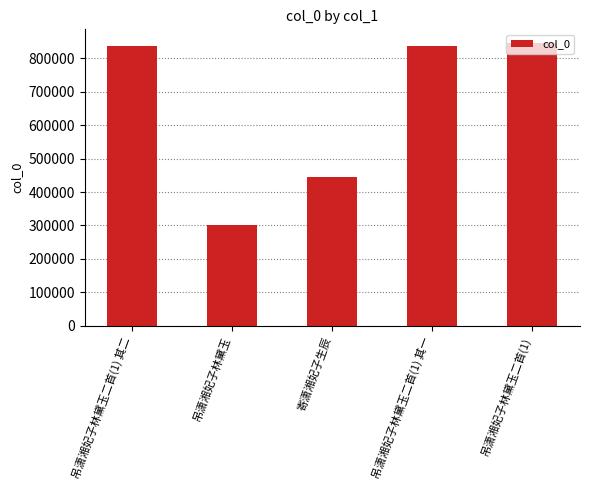

The chart shows a value of 837070 at 吊潇湘妃子林黛玉二首(1) 其二. True or false?

True